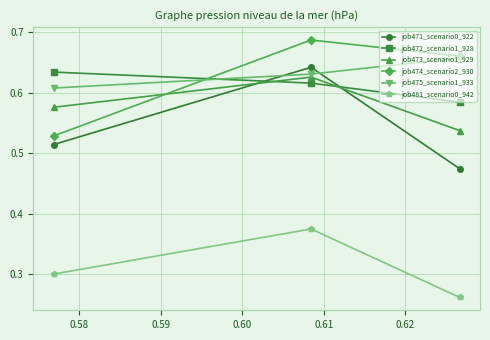

At how many categories does at least one series exceed 0?

3